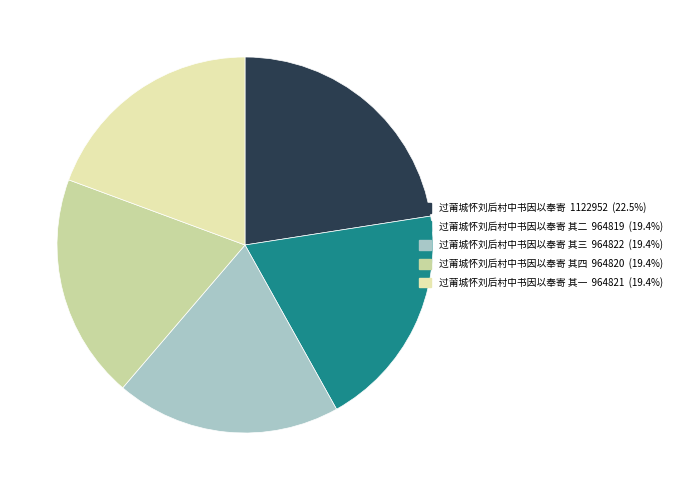

How many slices are in this pie chart?

5